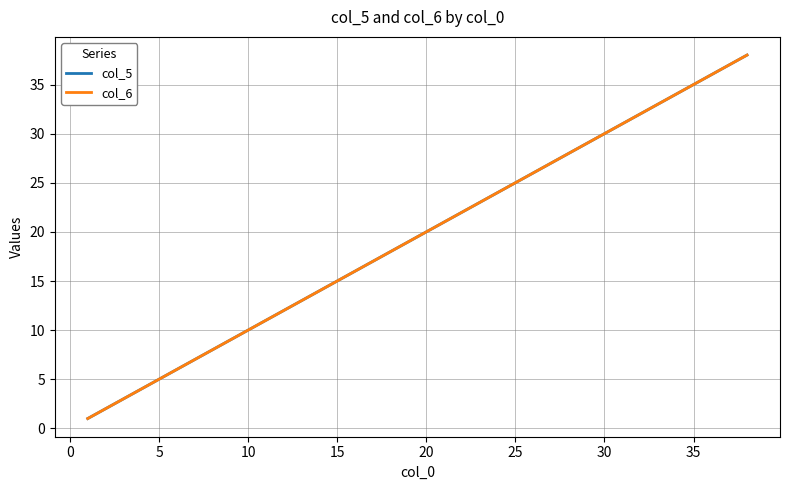

Is this an area chart (filled region under the line)?

No